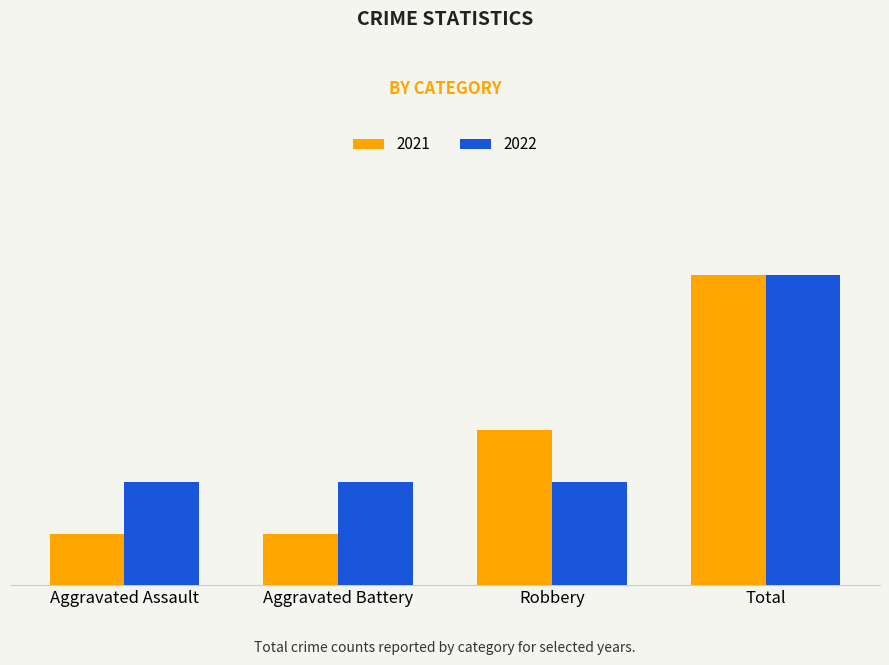

What is the difference between the highest and lowest values at Aggravated Battery?

1